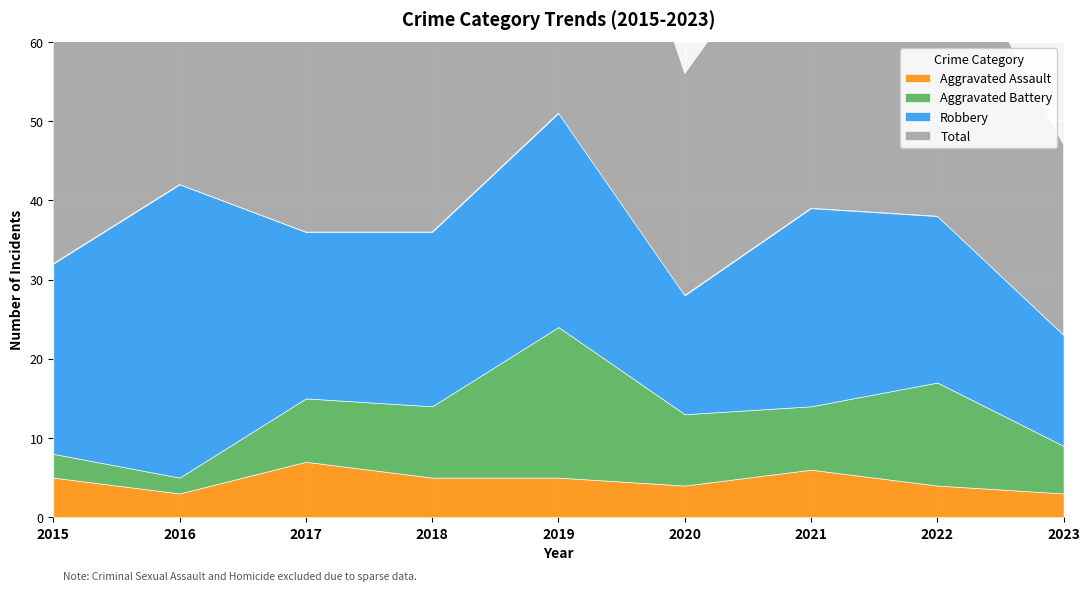

Rank the categories by Aggravated Assault value from lowest to highest.

2016, 2023, 2020, 2022, 2015, 2018, 2019, 2021, 2017